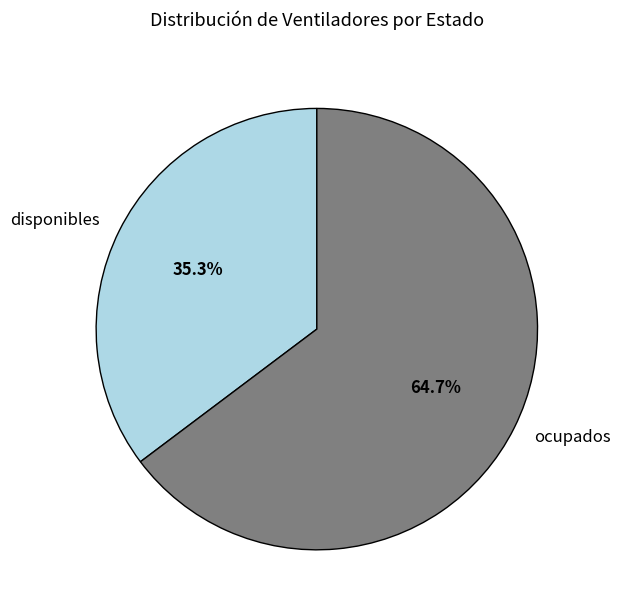

To the nearest percent, what is the difference between the largest and smallest slice percentages?

29%